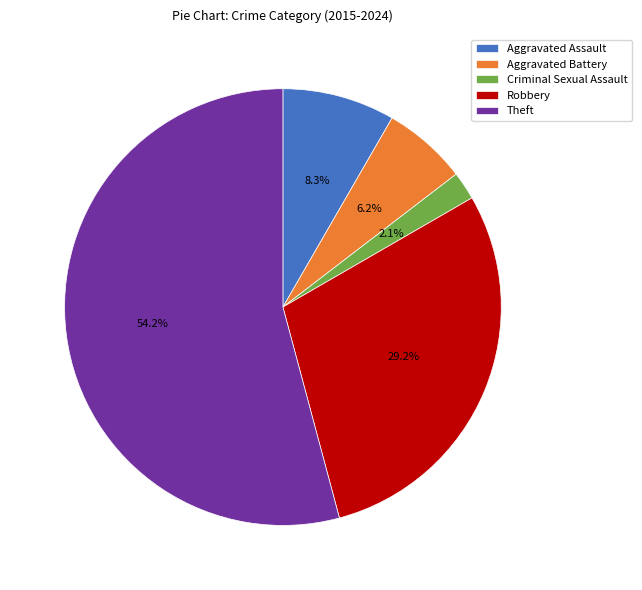

To the nearest percent, what is the average slice percentage?

20%